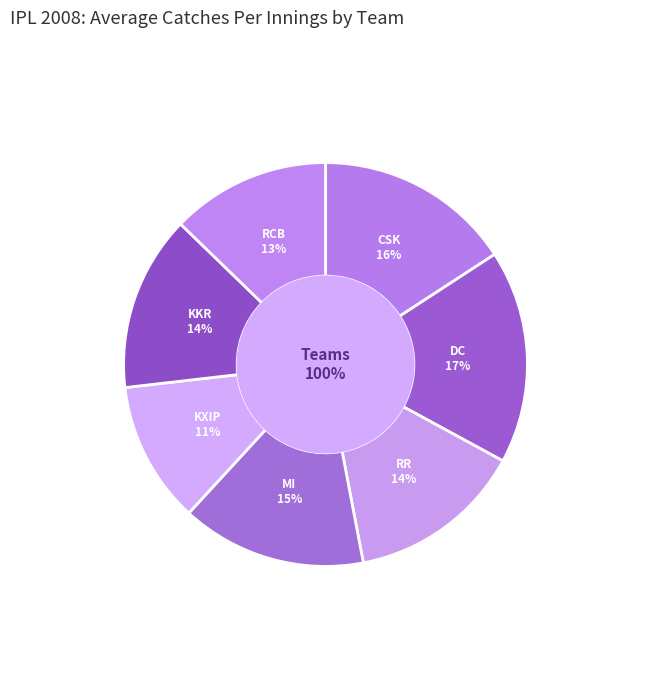

To the nearest percent, what is the difference between the largest and smallest slice percentages?

6%